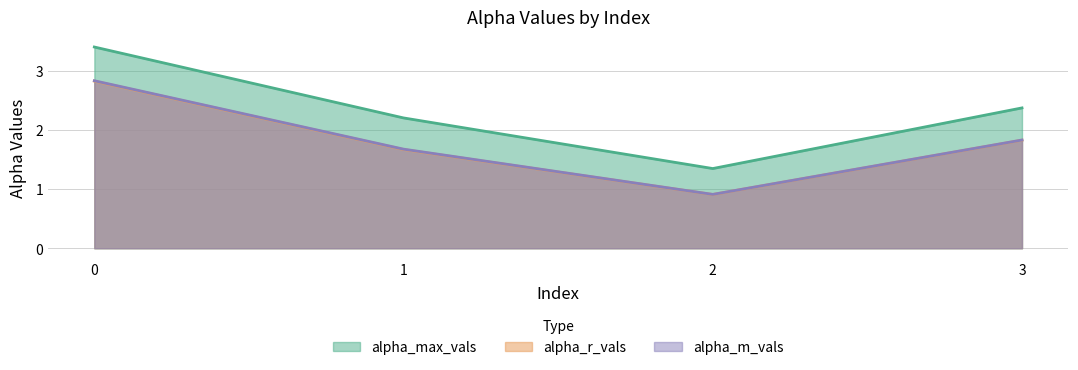

What is the lowest value of the alpha_m_vals series?

0.9